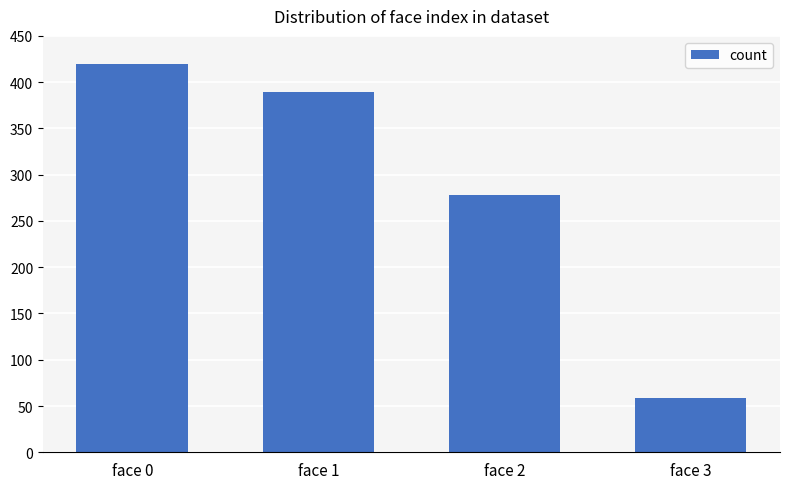

The chart shows a value of 59 at face 3. True or false?

True